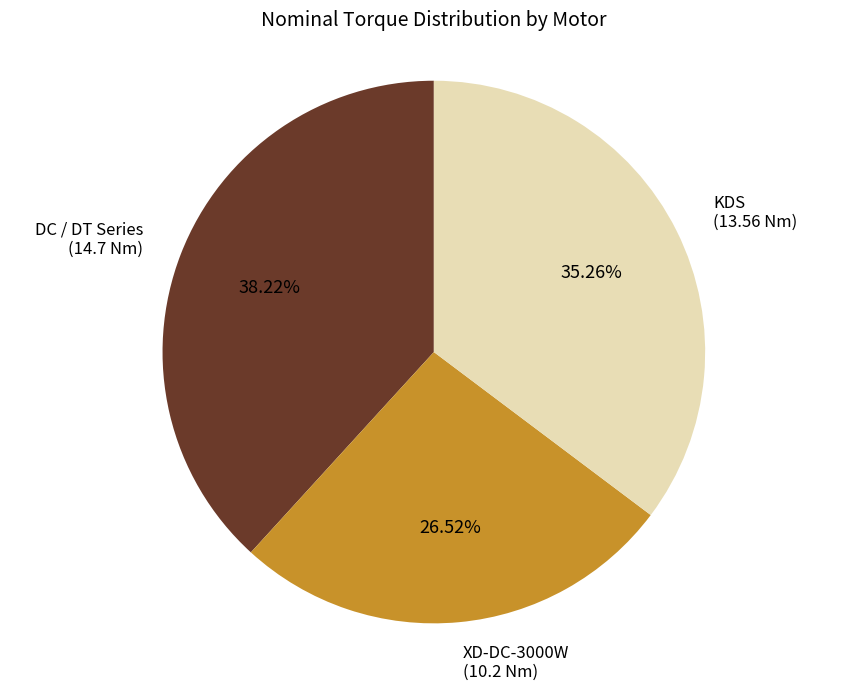

The DC / DT Series slice represents 52% of the pie. True or false?

False